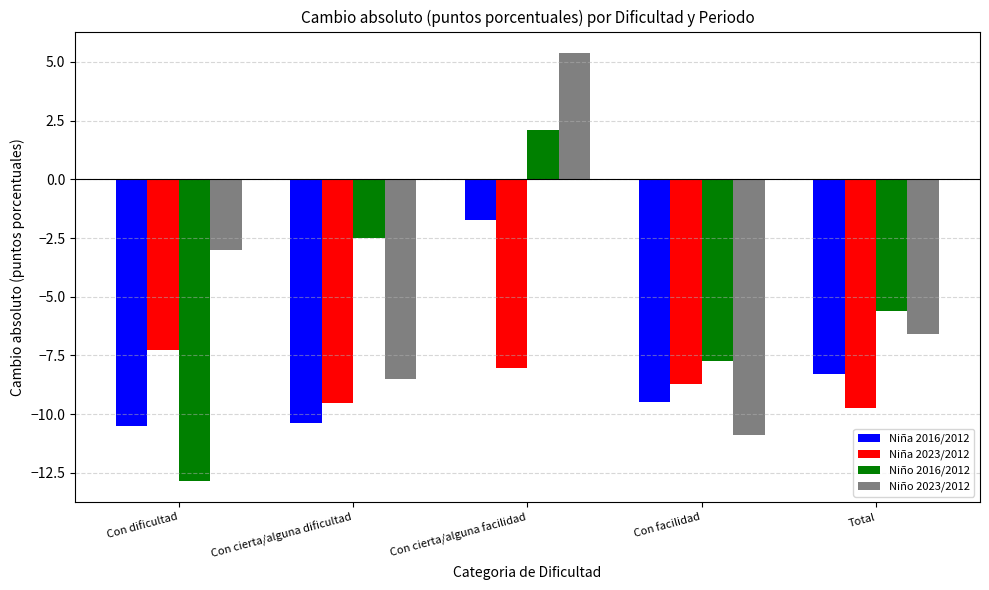

What is the minimum value for Niña 2016/2012?

-10.5